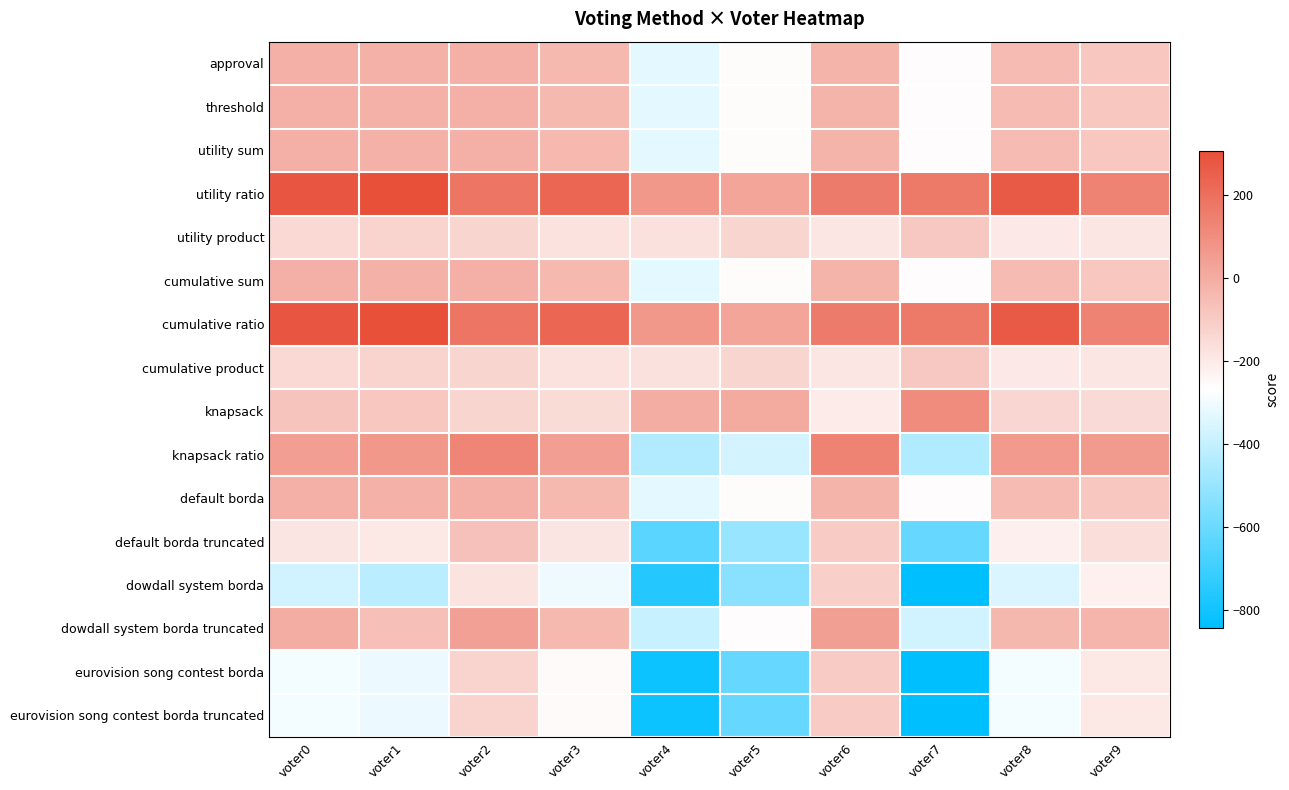

What is the difference between the highest and lowest values at voter9?

358